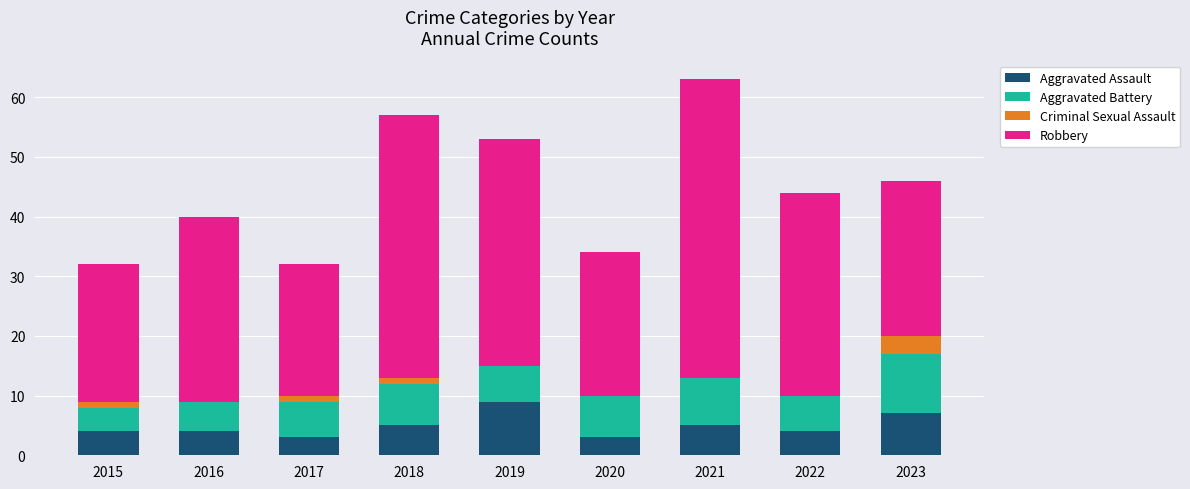

What is the maximum value for Aggravated Assault?

9